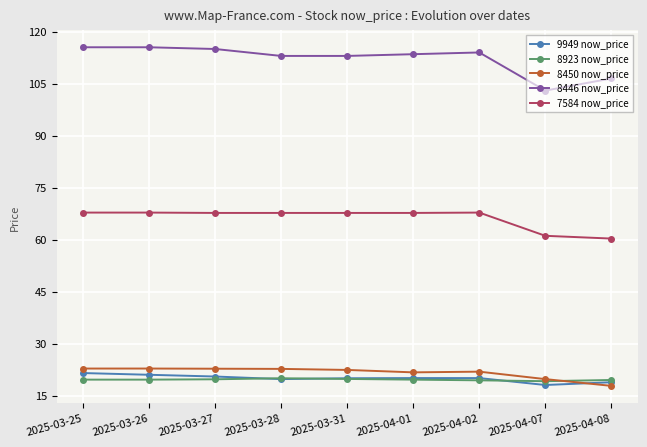

True or false: 8450 now_price and 8446 now_price cross at least once.

False